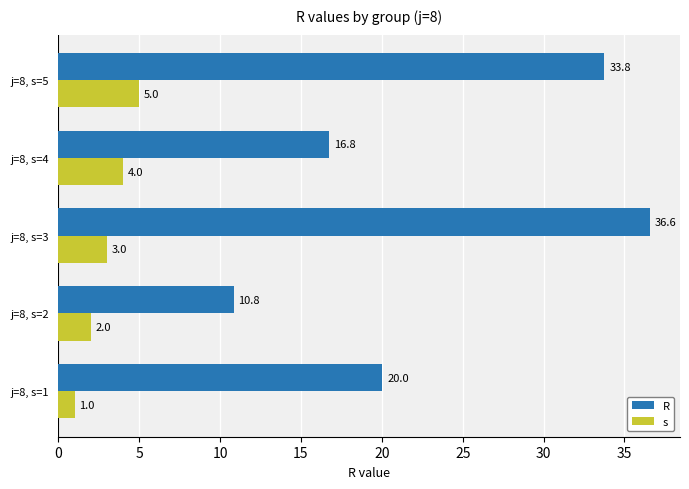

List the labels in order of s value, largest first.

j=8, s=5, j=8, s=4, j=8, s=3, j=8, s=2, j=8, s=1